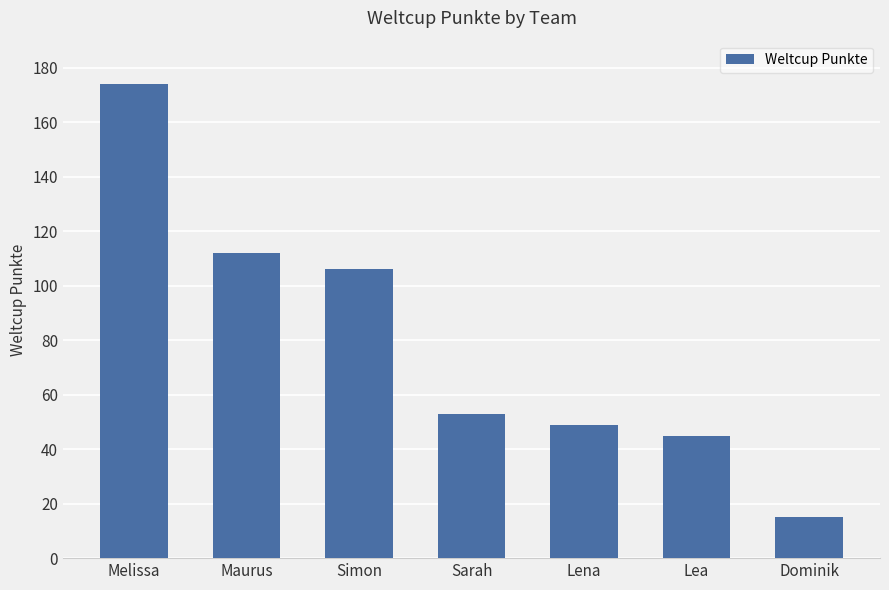

Is it true that the value at Maurus is 112?

True